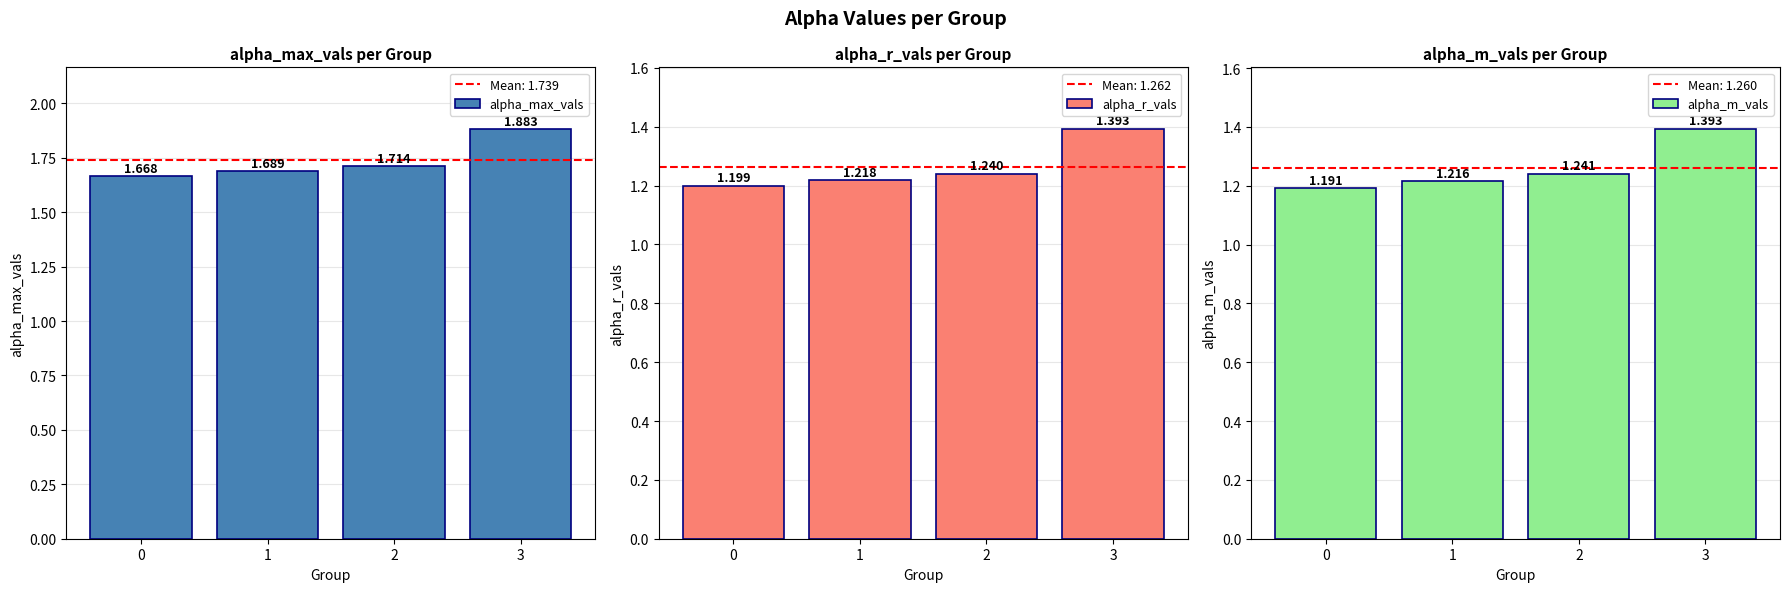

At how many categories does at least one series exceed 1?

4